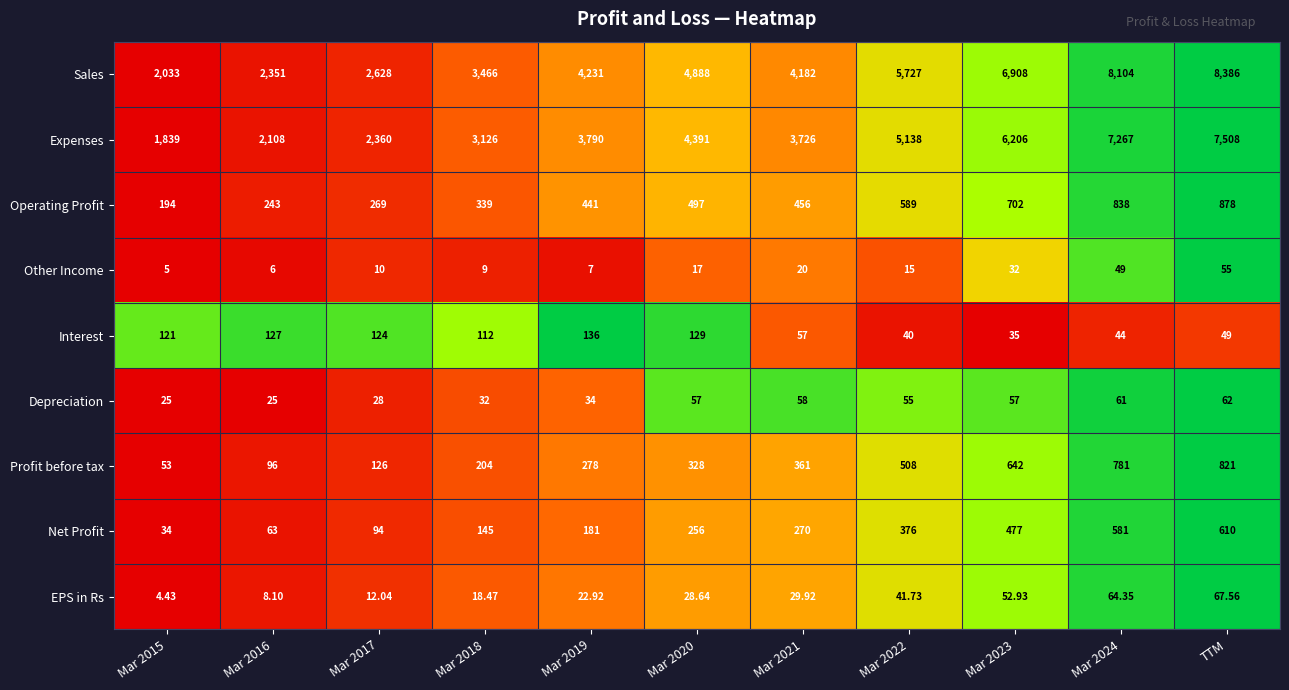

How many series are shown in this chart?

9